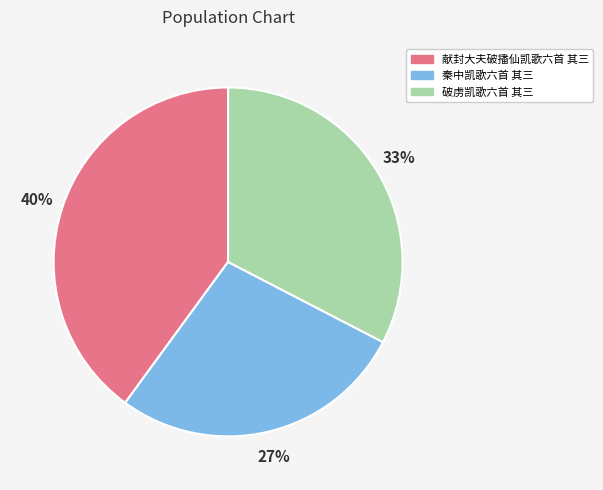

Approximately how many times larger is the value at 秦中凯歌六首 其三 compared to 献封大夫破播仙凯歌六首 其三?

0.7